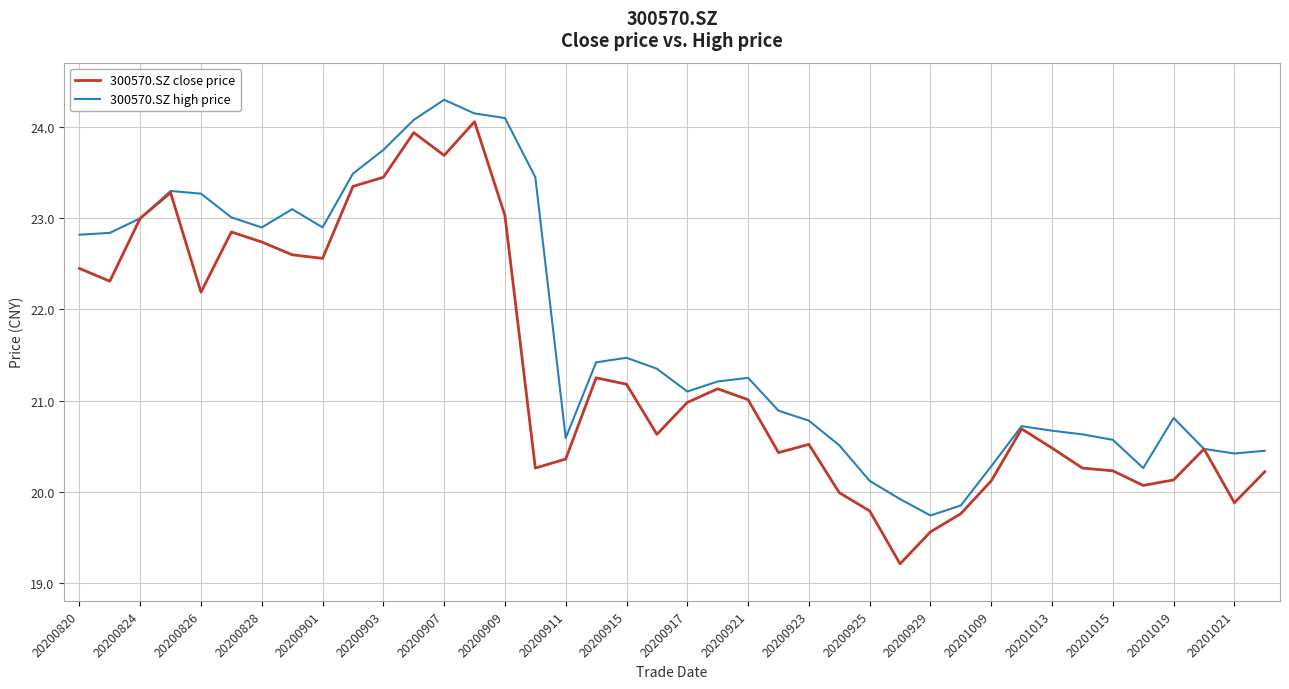

Rank the series by their average value, from highest to lowest.

300570.SZ high price, 300570.SZ close price